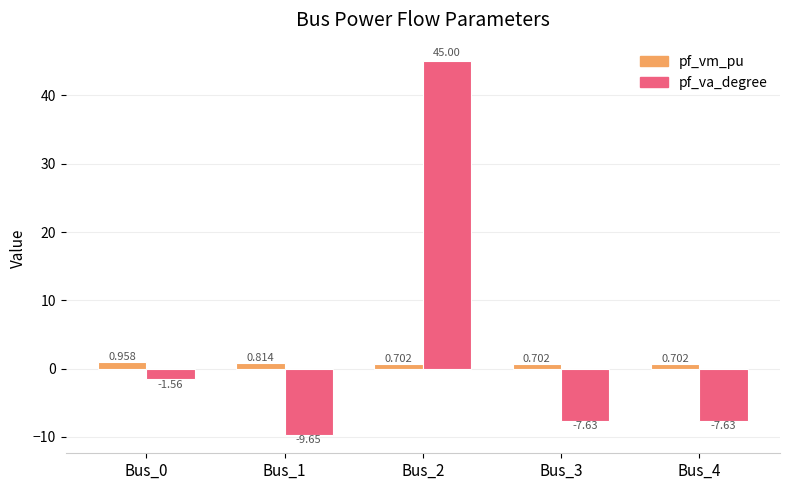

At Bus_0, list the series in order from smallest to largest.

pf_va_degree, pf_vm_pu